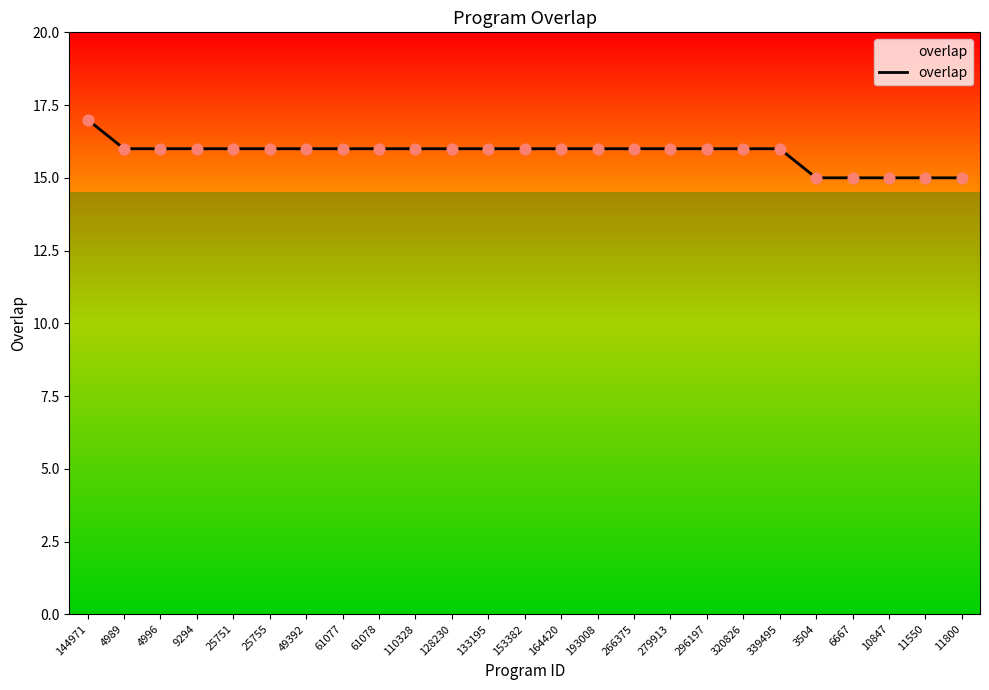

Which has a higher value, 10847 or 61077?

61077